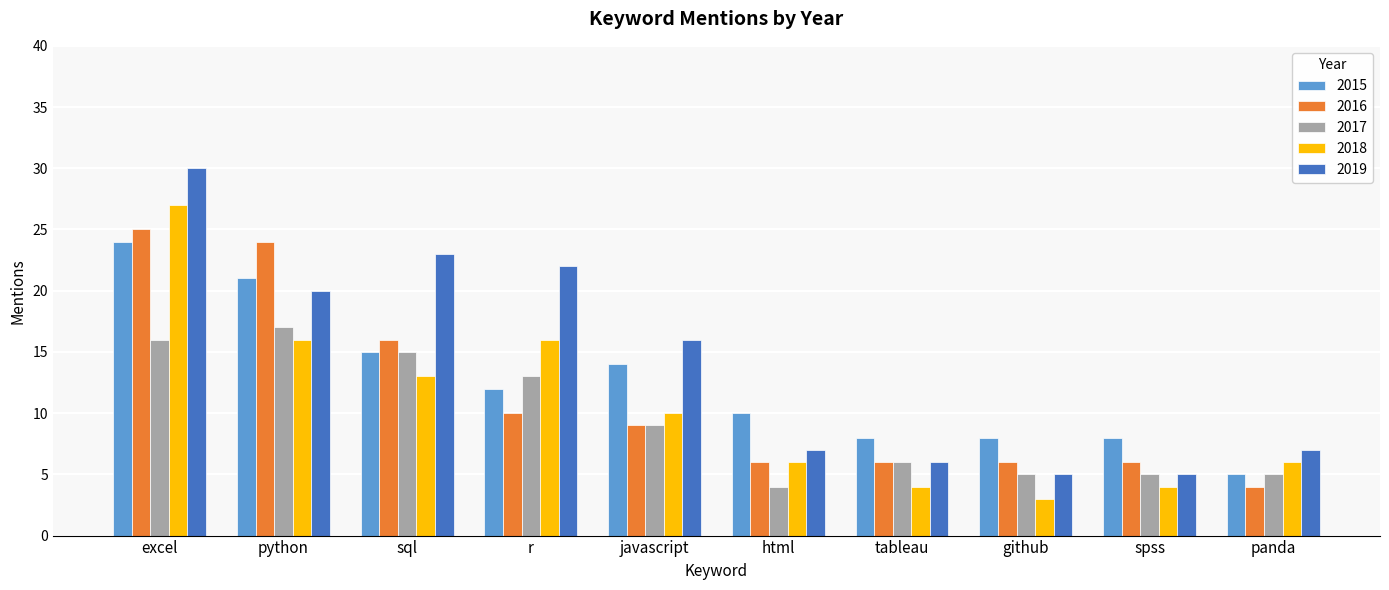

Where does the 2015 series first go above 12?

excel